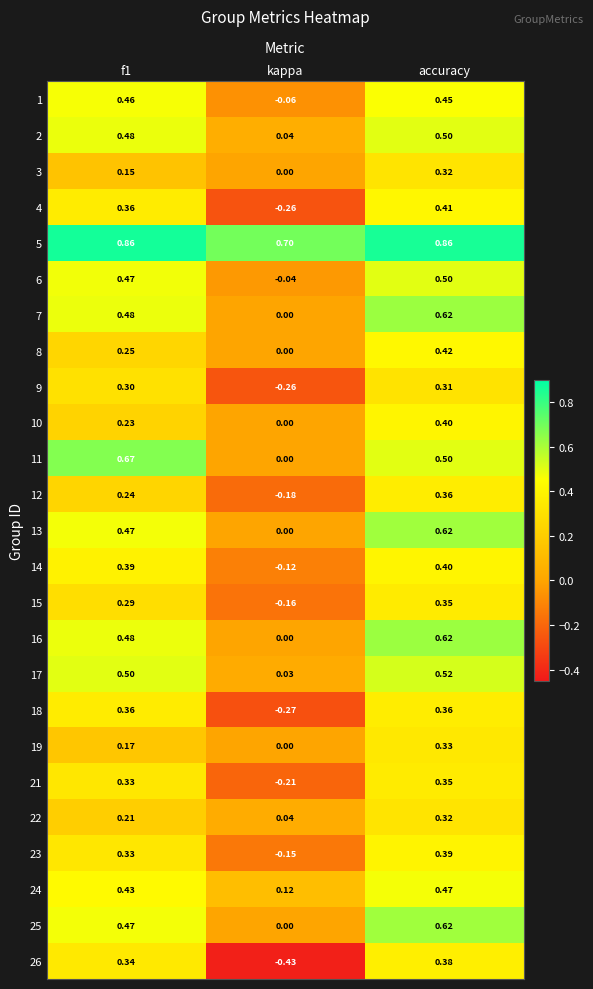

At which category is the sum across all series the highest?

accuracy